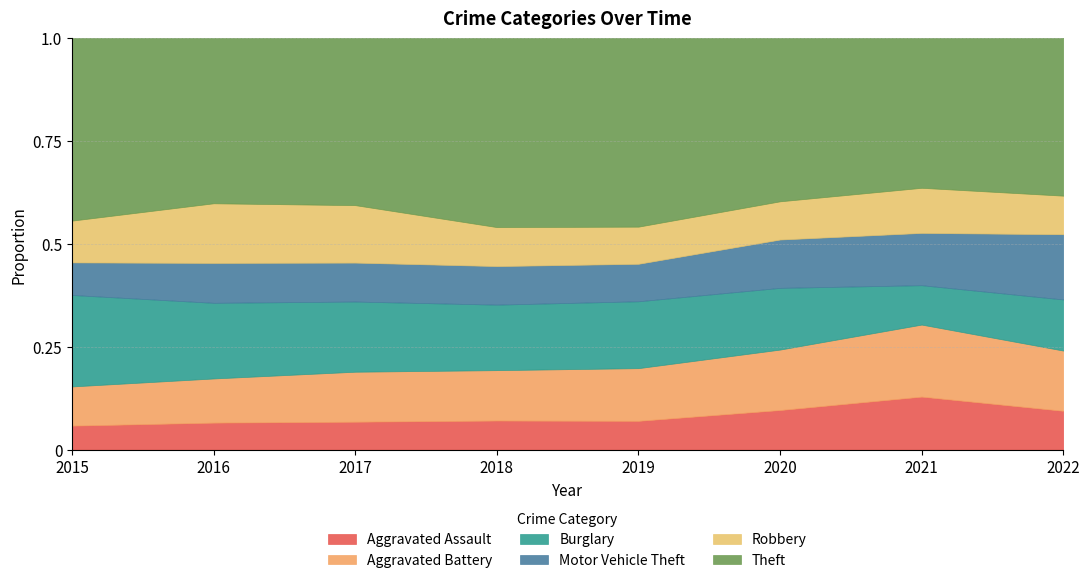

The Aggravated Assault series shows 0.0 at 2017. True or false?

False